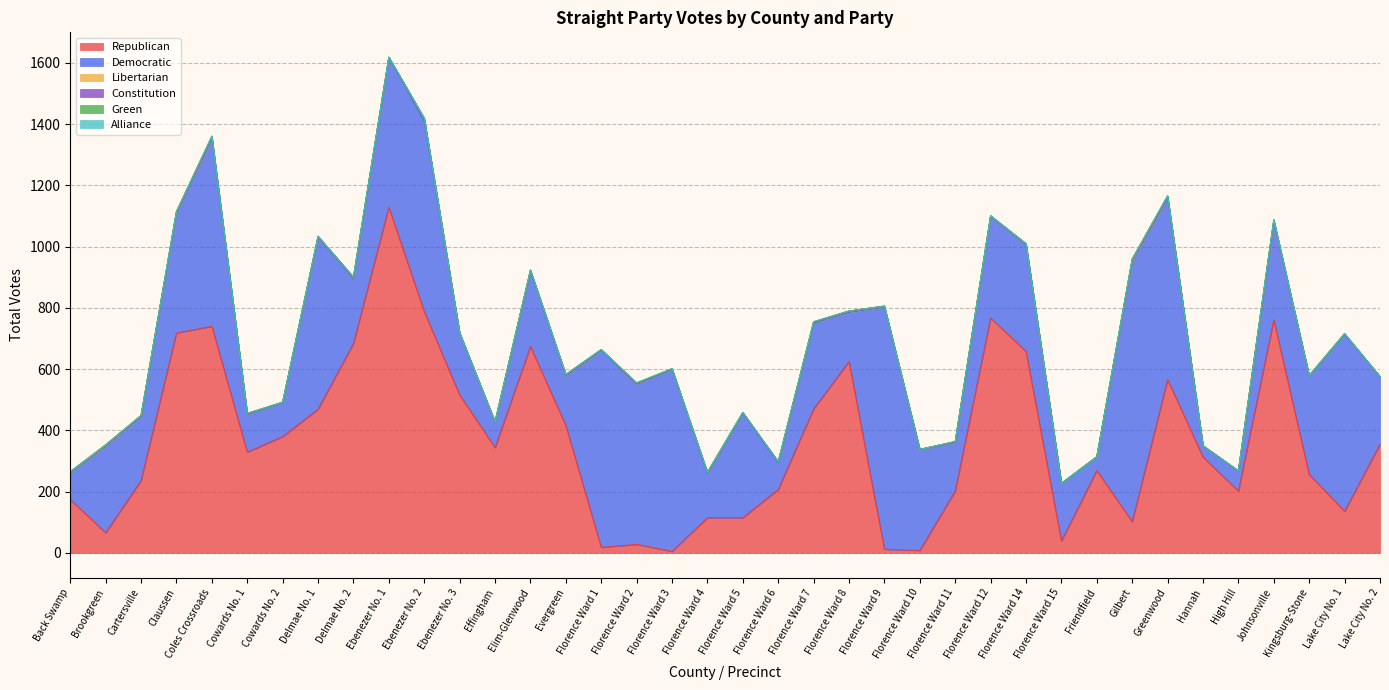

Which series has the largest total across all categories?

Republican